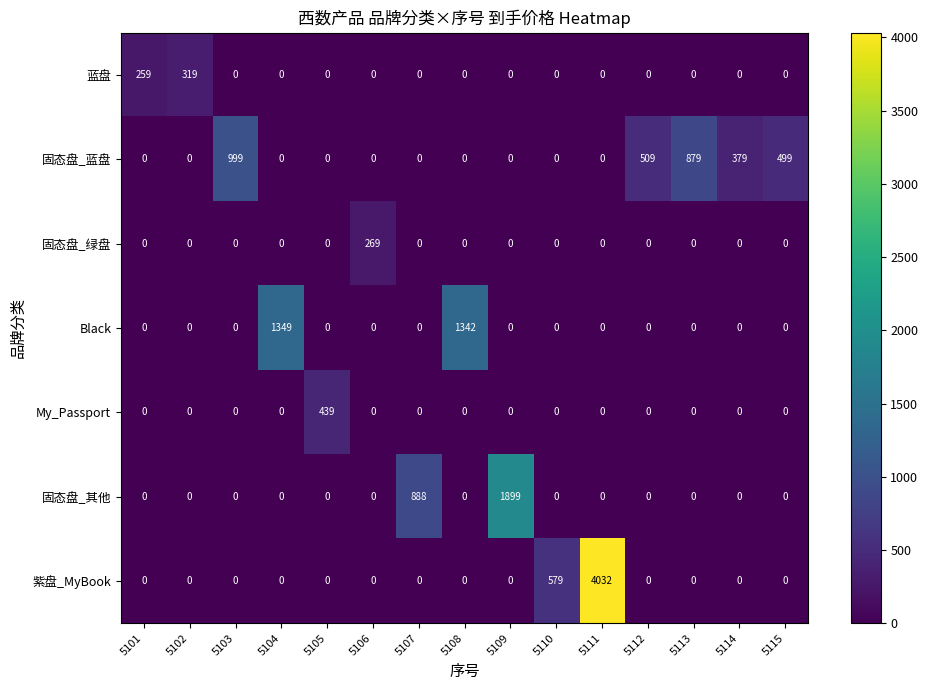

At which category is the sum across all series the highest?

5111